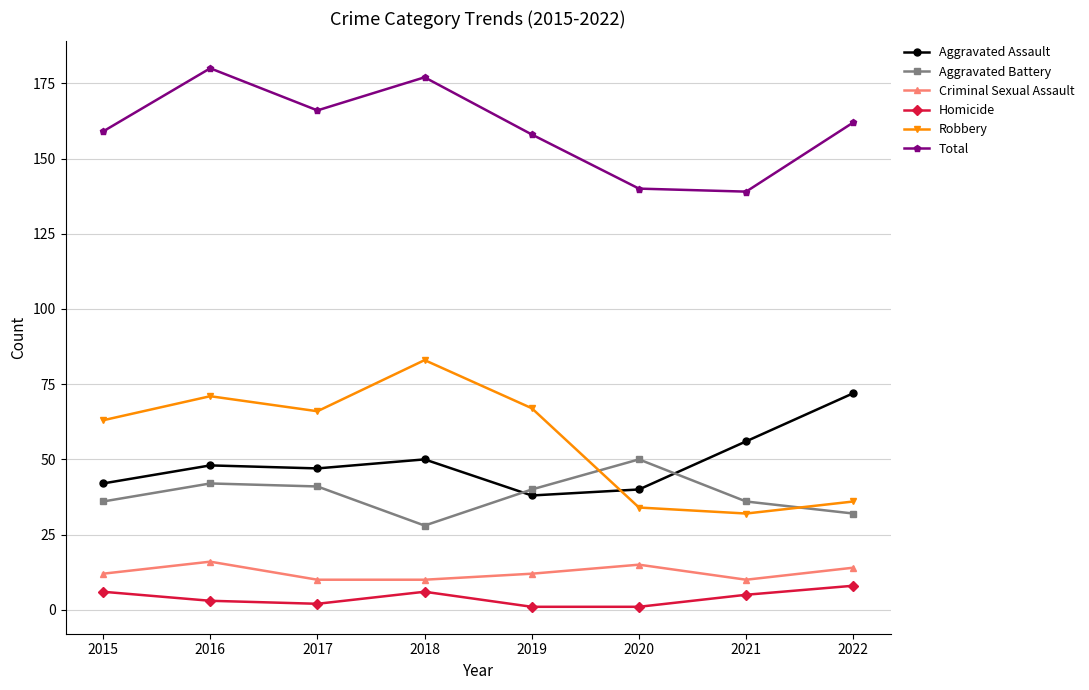

Reading left to right, transcribe all the data shown in this chart.

Aggravated Assault: 42	48	47	50	38	40	56	72
Aggravated Battery: 36	42	41	28	40	50	36	32
Criminal Sexual Assault: 12	16	10	10	12	15	10	14
Homicide: 6	3	2	6	1	1	5	8
Robbery: 63	71	66	83	67	34	32	36
Total: 159	180	166	177	158	140	139	162